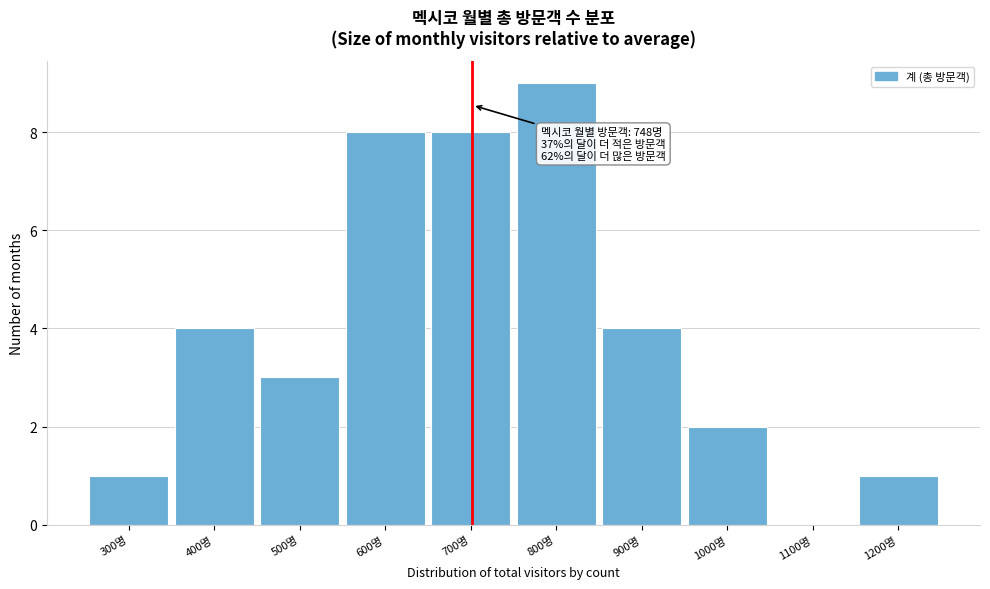

Reading left to right, what are all the values shown in this chart?

300명=1	400명=4	500명=3	600명=8	700명=8	800명=9	900명=4	1000명=2	1100명=0	1200명=1